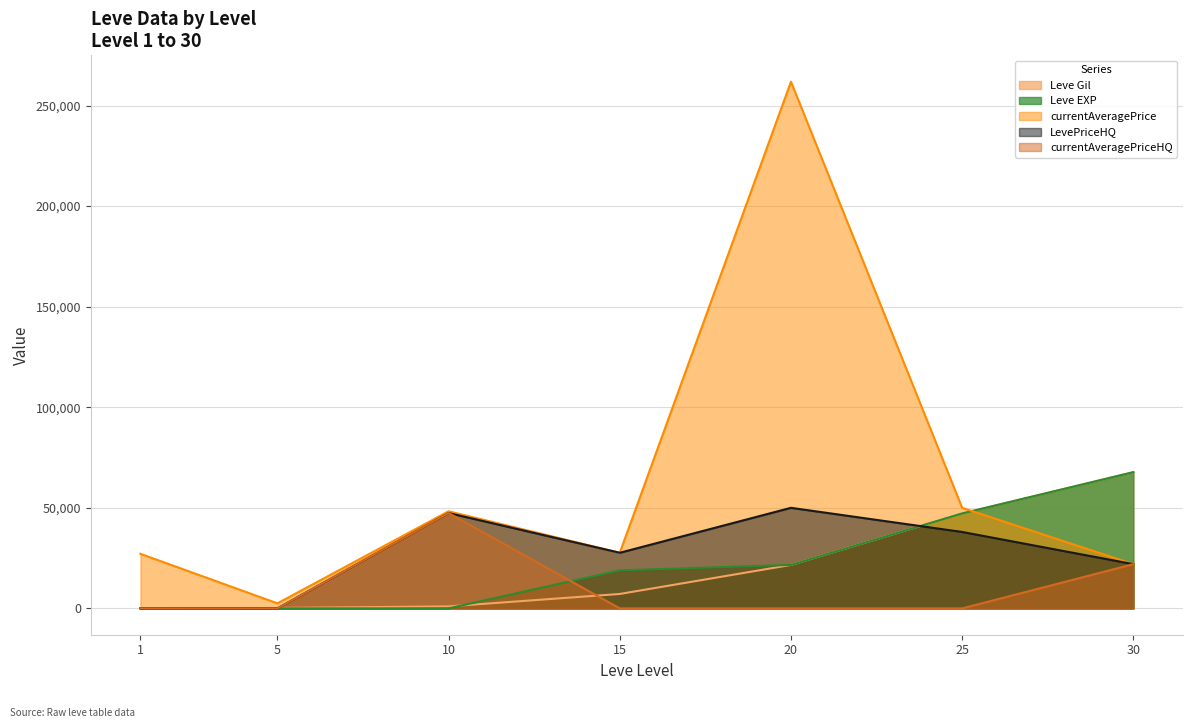

Reading left to right, list all the values displayed in this chart.

Leve Gil: 1=160	5=220	10=990	15=7170	20=21600	25=47200	30=67730
Leve EXP: 1=1	5=5	10=9	15=18910	20=21600	25=47200	30=67730
currentAveragePrice: 1=27128	5=2507	10=48266	15=27650	20=261875	25=50000	30=22000
LevePriceHQ: 1=0	5=0	10=47400	15=27650	20=50000	25=38000	30=22000
currentAveragePriceHQ: 1=0	5=0	10=47400	15=0	20=0	25=0	30=22000